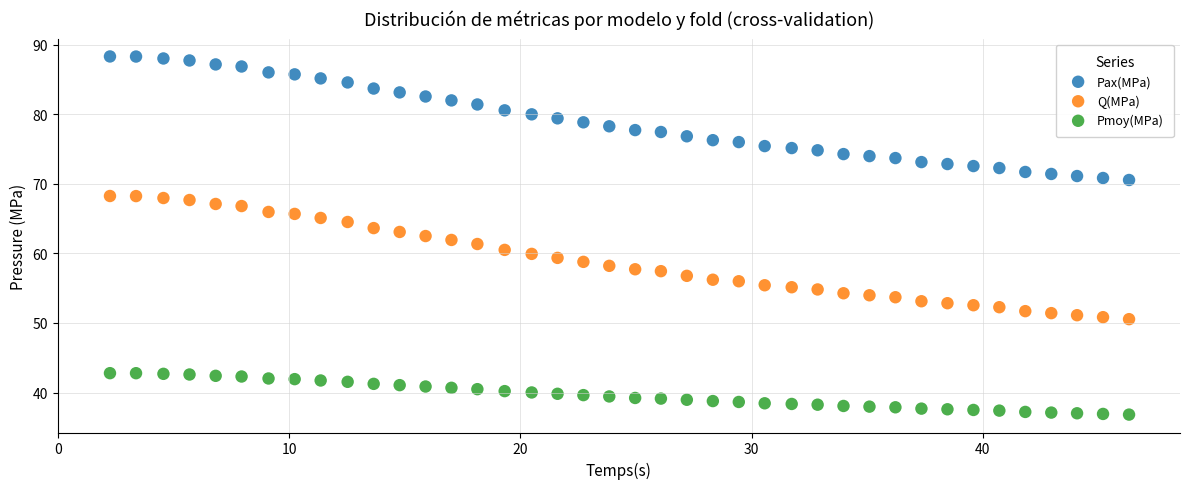

Which series has the widest spread of Y values?

Pax(MPa)